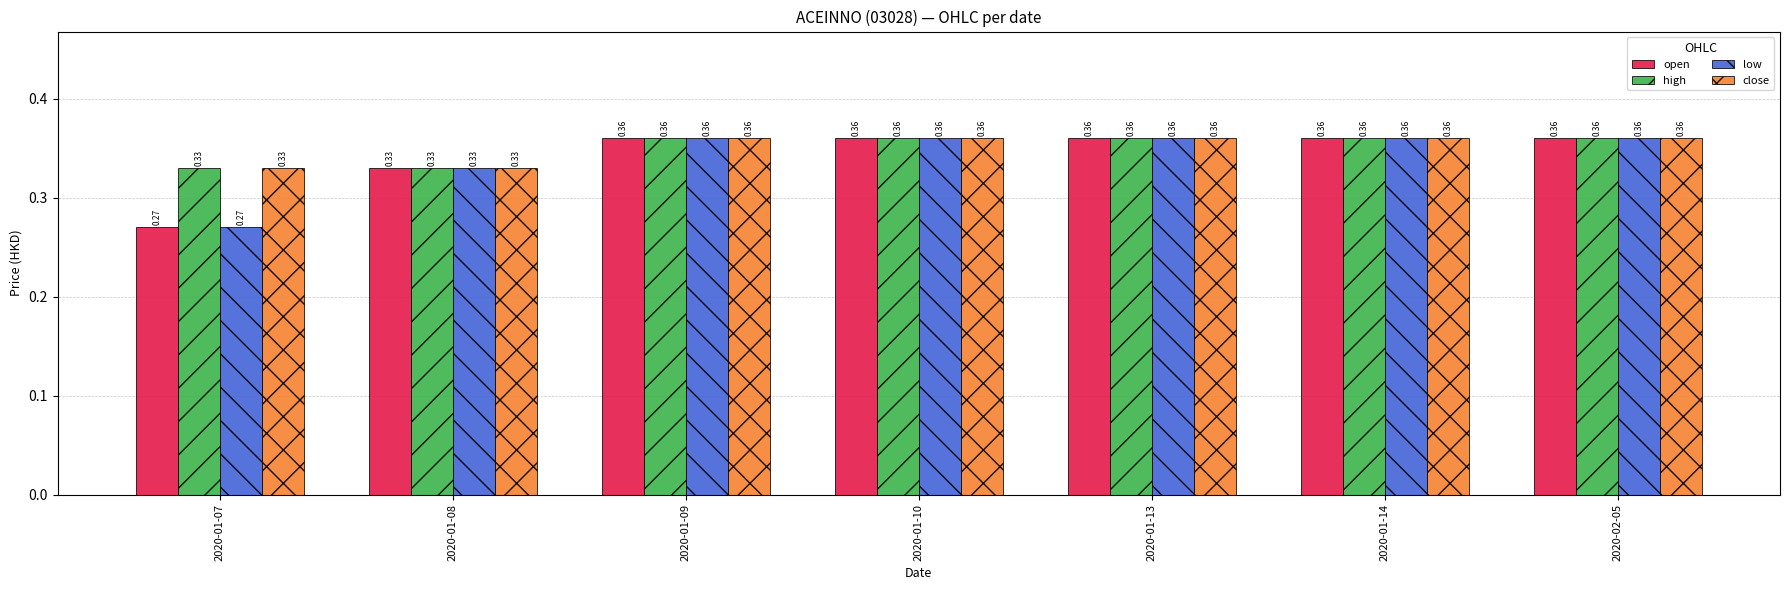

What is the sum of the low values at 2020-01-09 and 2020-01-14?

0.7